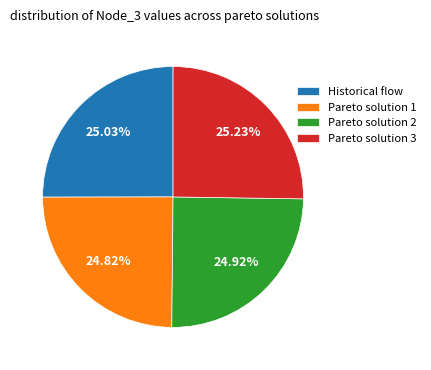

What is the ratio of the value at Pareto solution 1 to the value at Pareto solution 3?

1.0